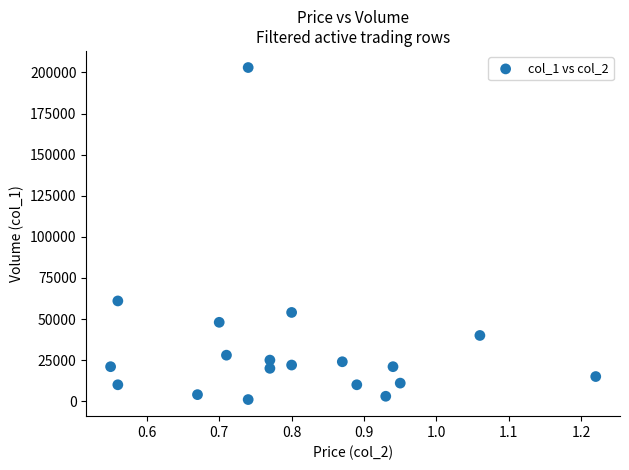

What is the range of Y values (max minus min)?

202000